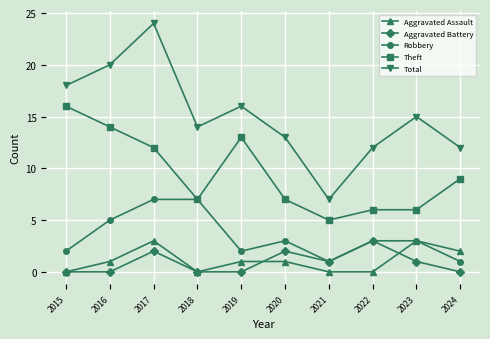

How many interior local valleys does the Total series have?

2